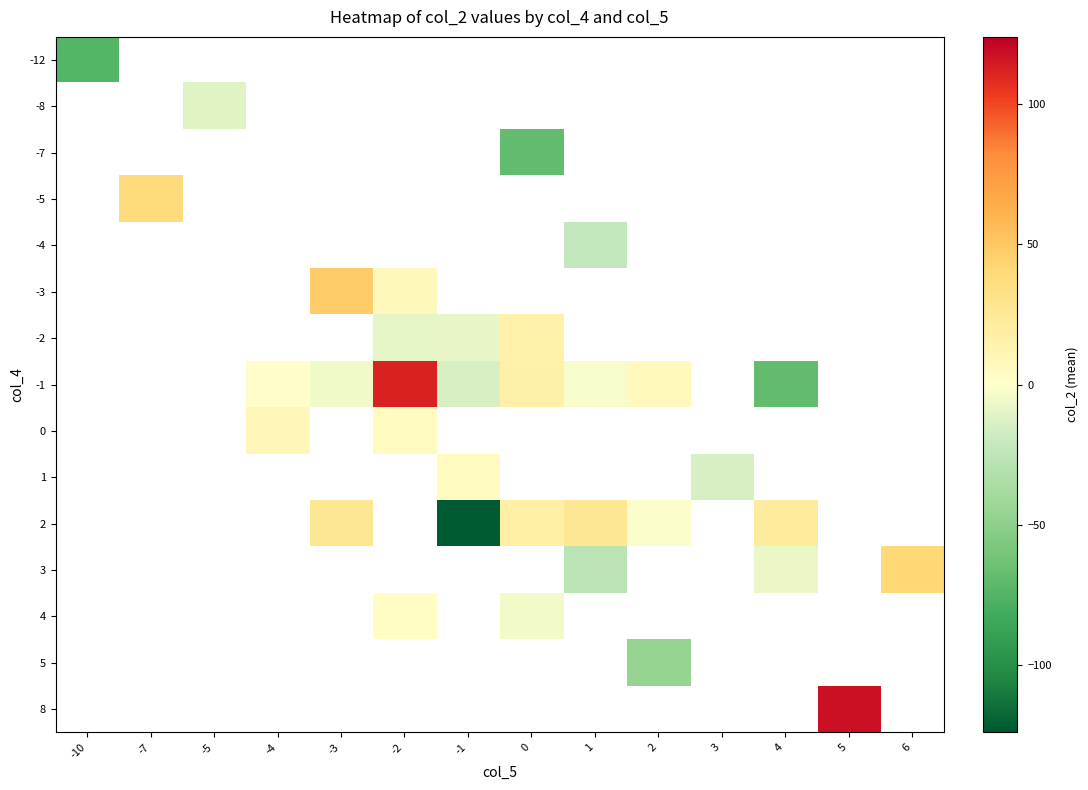

Is it true that -2 equals -13.9 at -1?

False